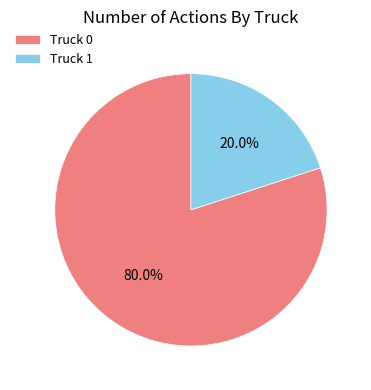

Rank the categories by value from highest to lowest.

Truck 0, Truck 1